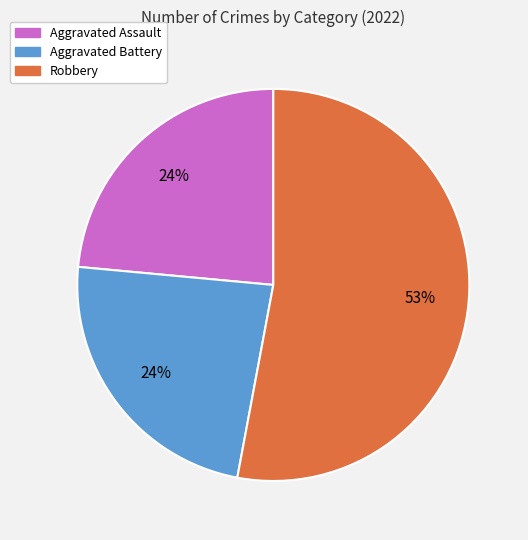

Do Aggravated Assault and Aggravated Battery together represent more than half of the pie?

No